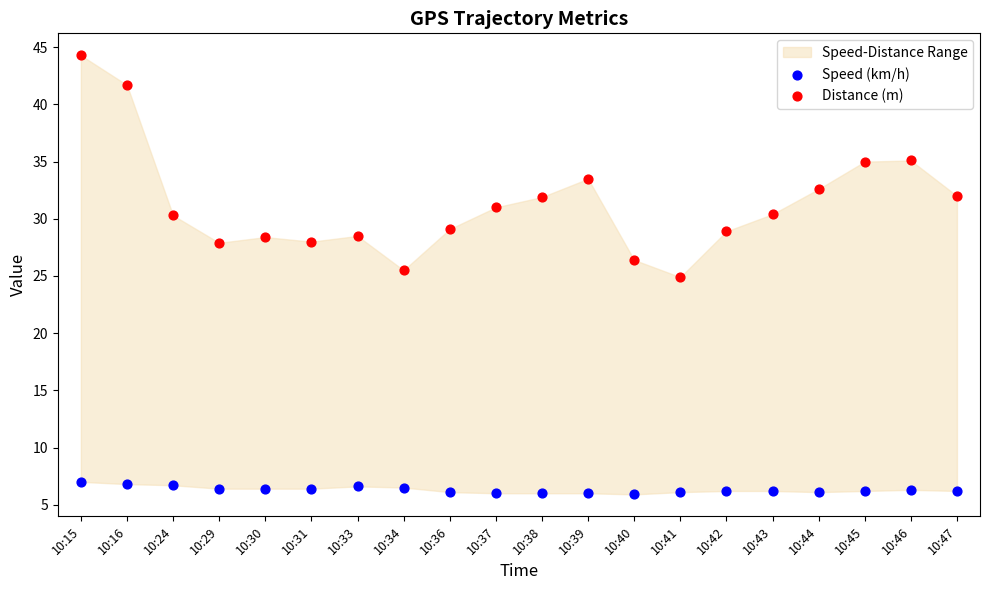

Which series contains the highest Y value?

Distance (m)